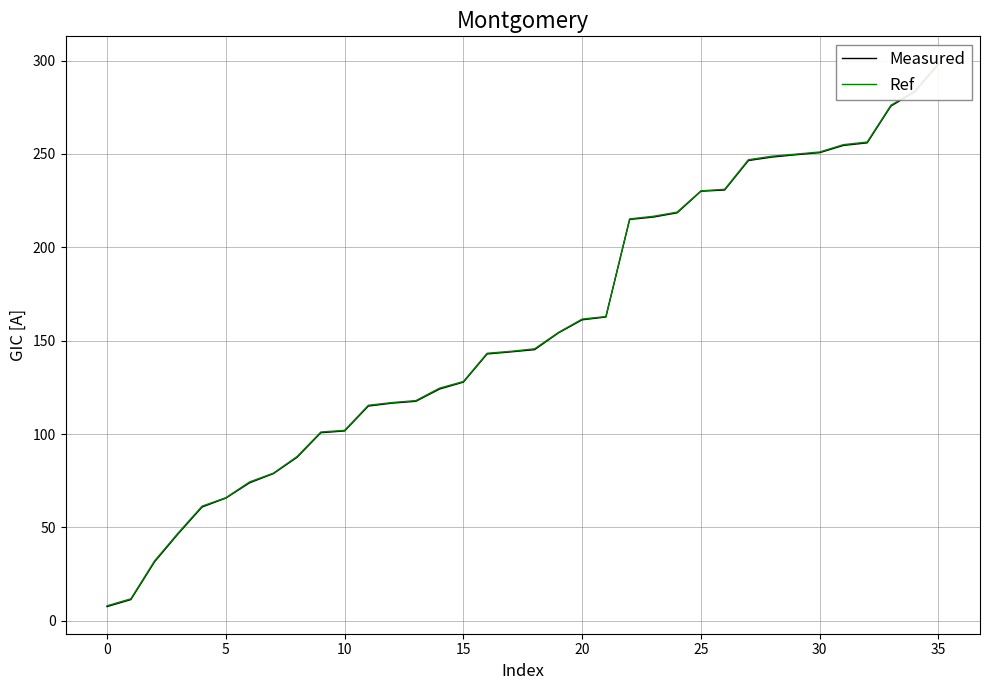

Is the value of Ref at 30 greater than the value of Measured at 30?

Yes